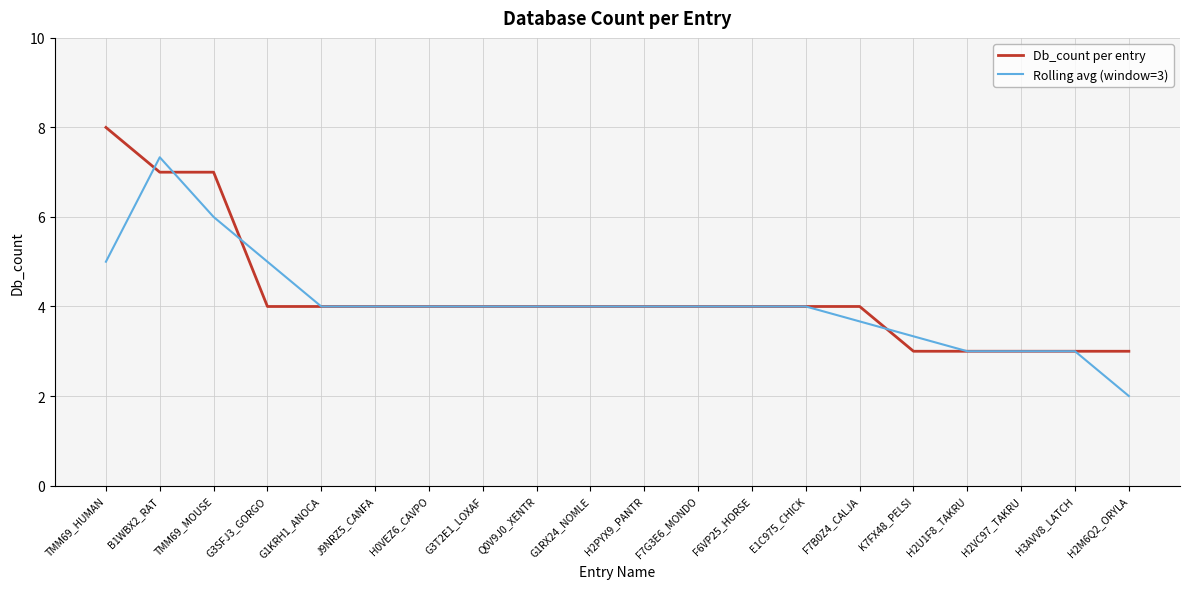

Count the Db_count per entry values in the range 4 to 5.

12